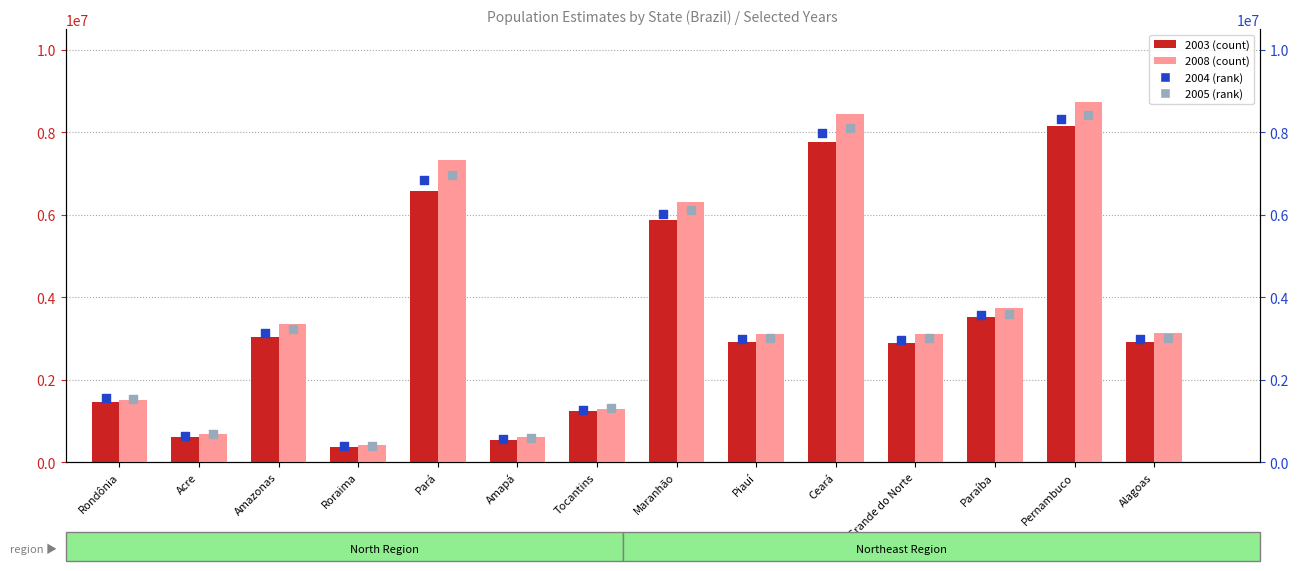

Is the value of 2008 at Rondônia greater than the value of 2003 at Amazonas?

No